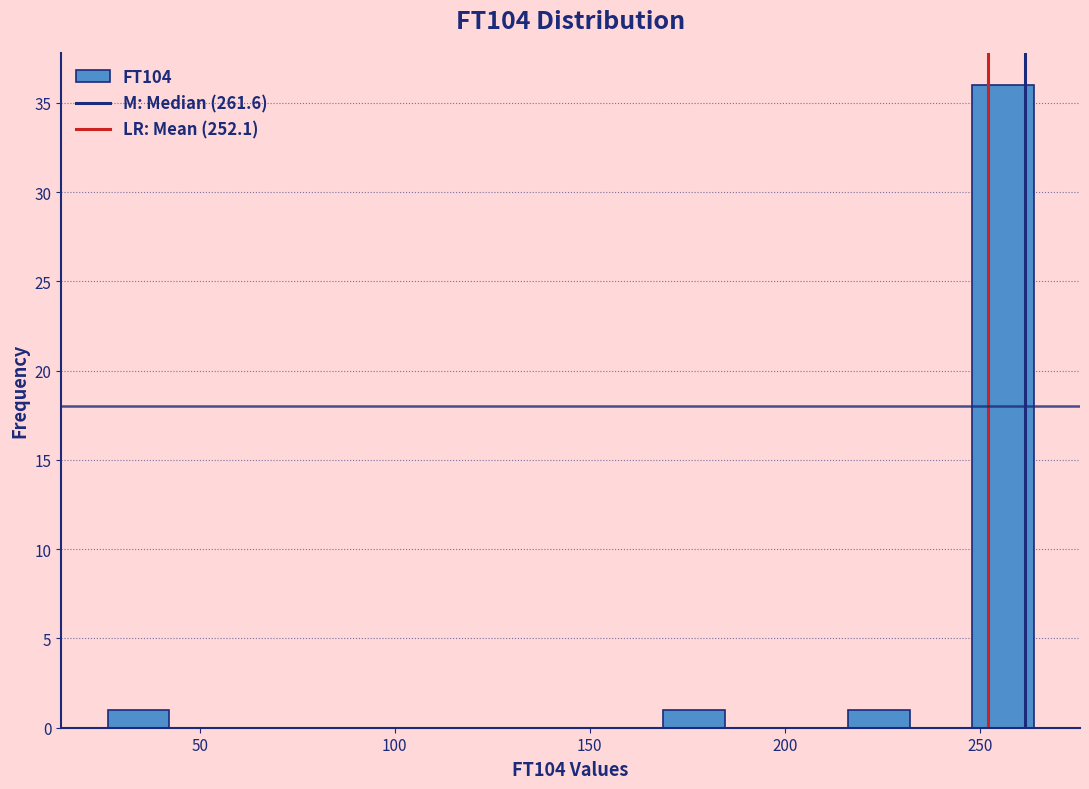

Read against the x-axis, roughly where is the centre of the tallest bar?

255